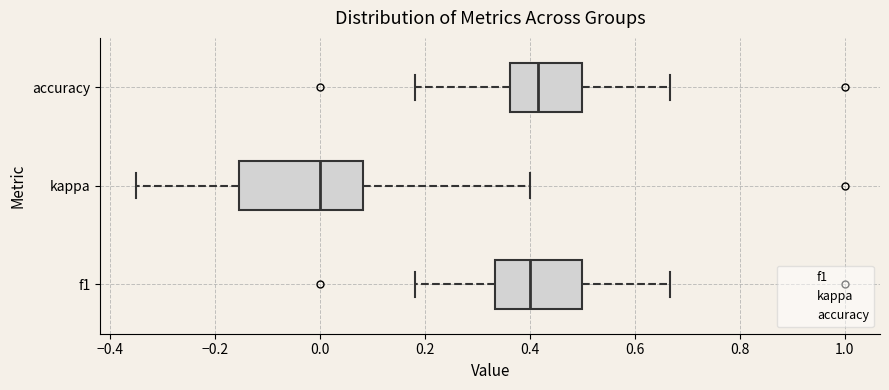

Comparing the boxes themselves (not the whiskers), which one is the widest?

kappa